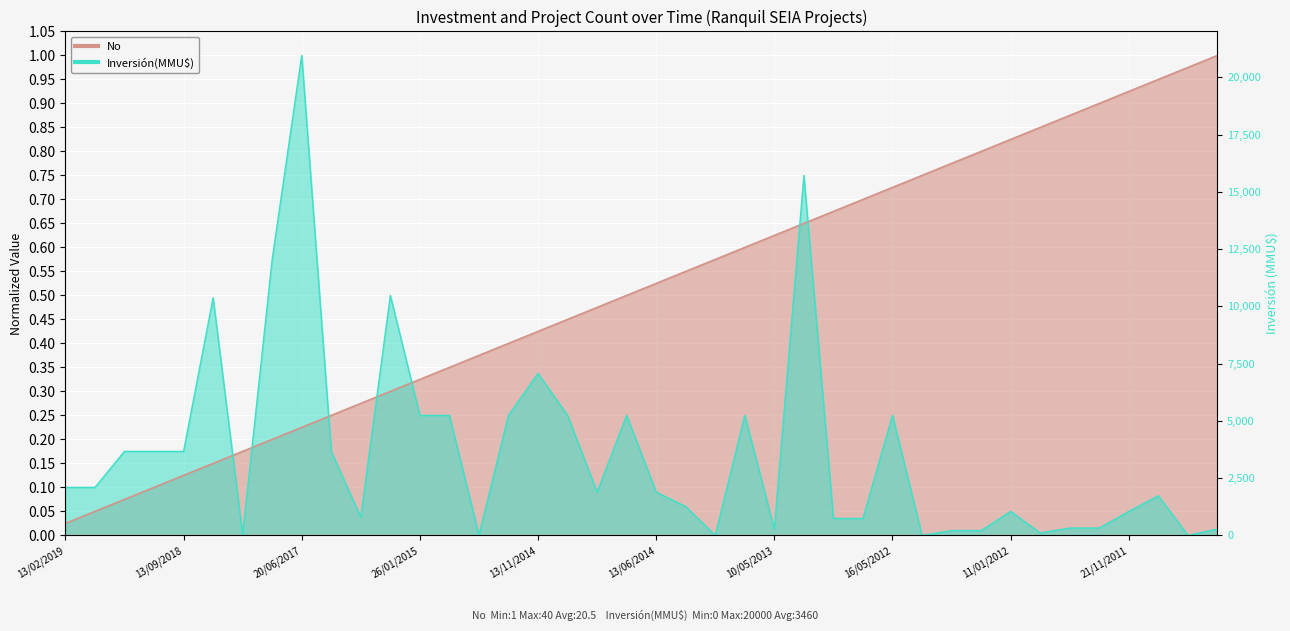

How many intersections are there between Inversión(MMU$) and No?

7